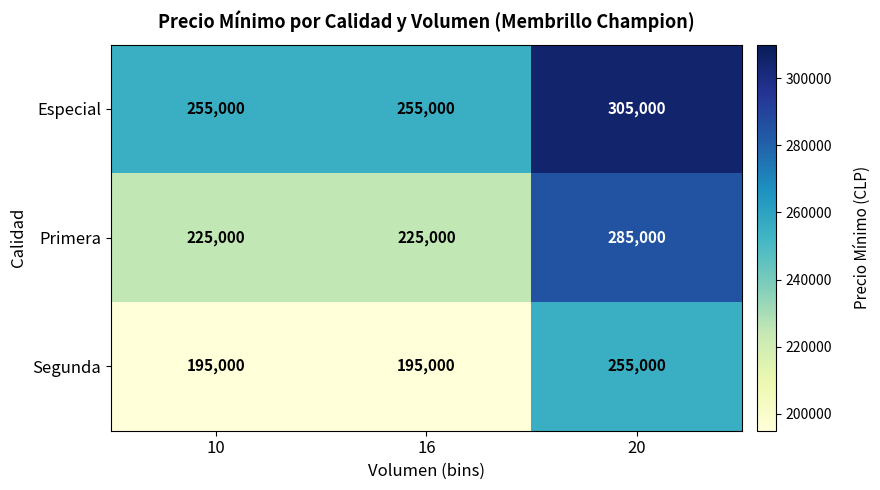

Reading left to right, extract all data points from this chart.

Especial: 255000	255000	305000
Primera: 225000	225000	285000
Segunda: 195000	195000	255000